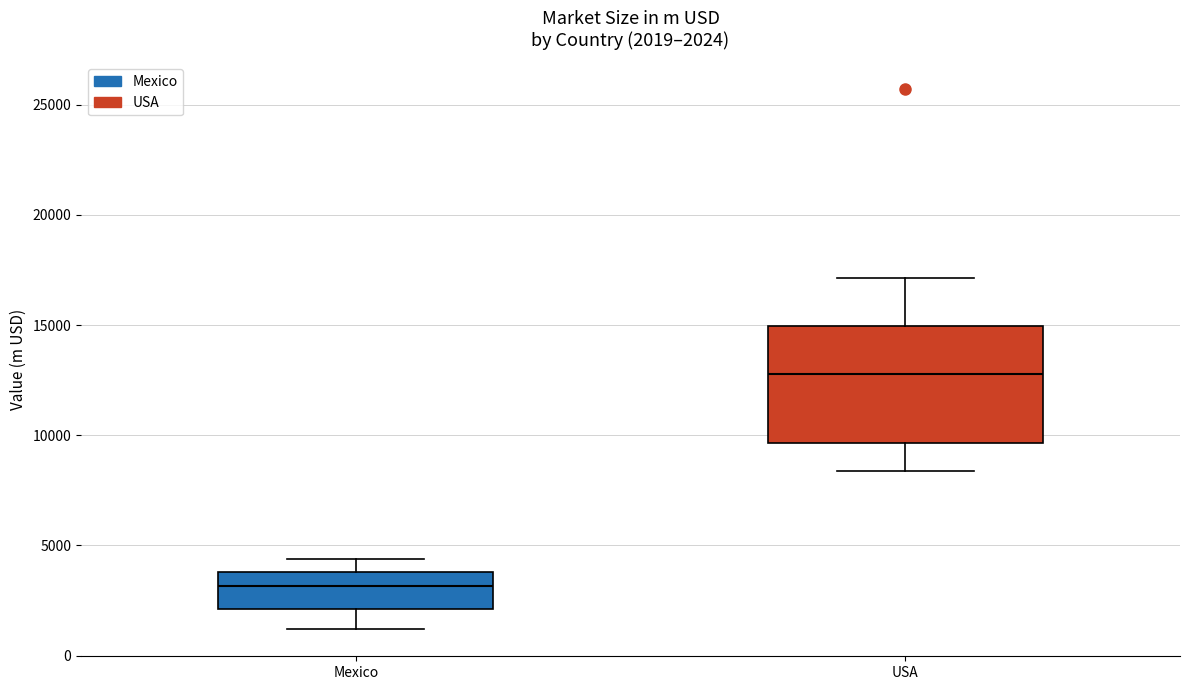

Which box's median line is the lowest?

Mexico